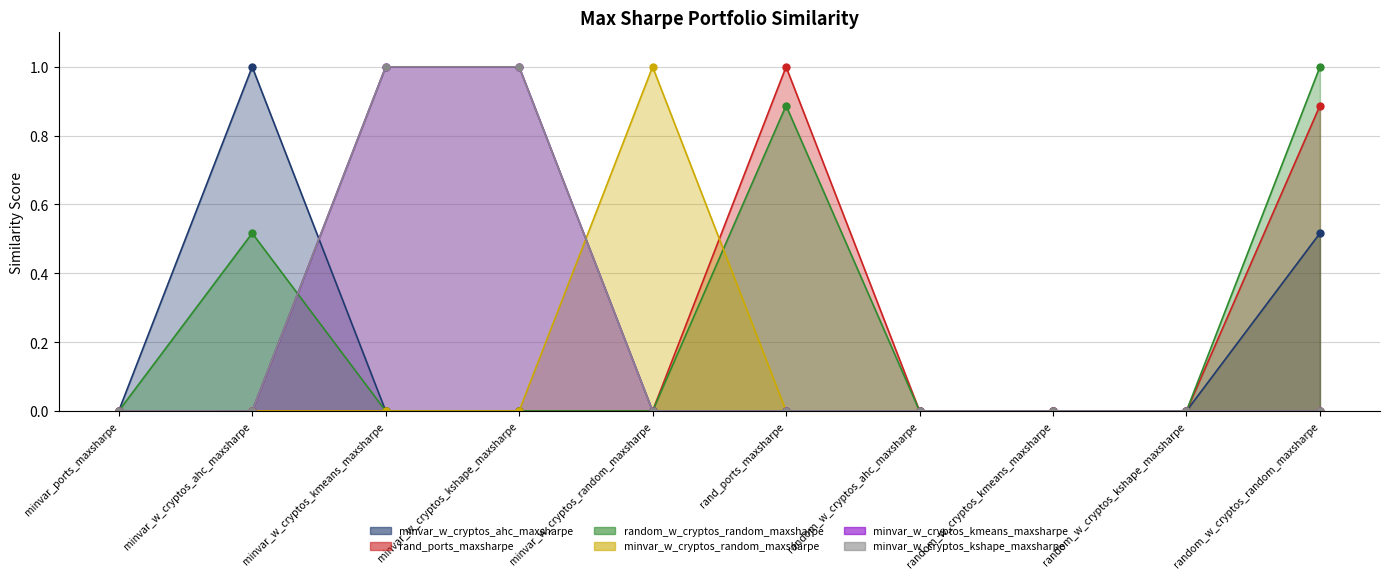

At which category does minvar_w_cryptos_random_maxsharpe reach its first local peak?

minvar_w_cryptos_random_maxsharpe